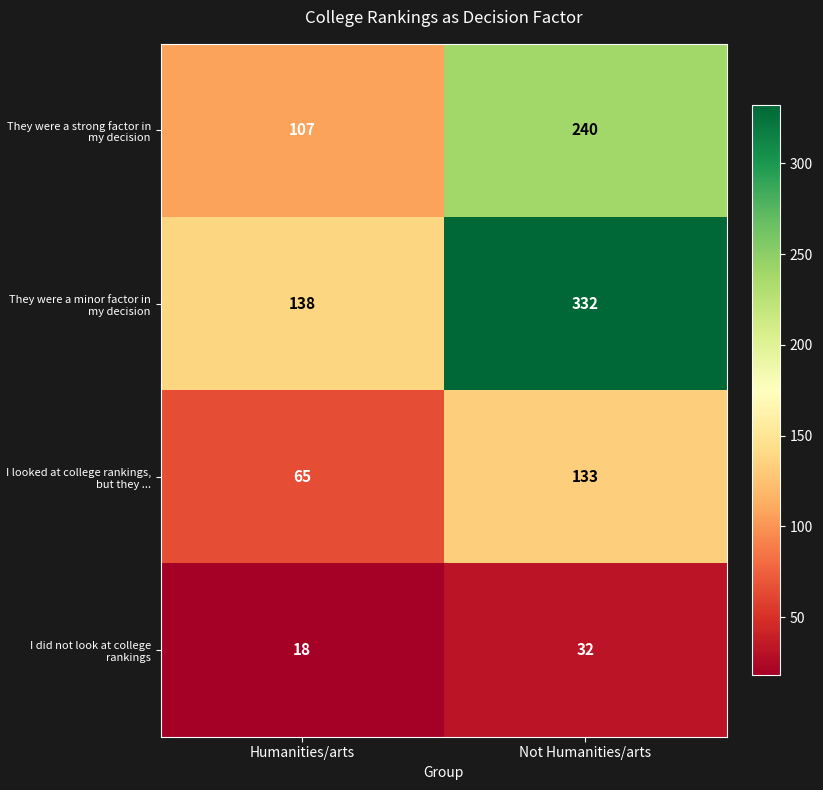

Rank the series at Humanities/arts from highest to lowest value.

They were a minor factor in my decision, They were a strong factor in my decision, I looked at college rankings, but they ..., I did not look at college rankings